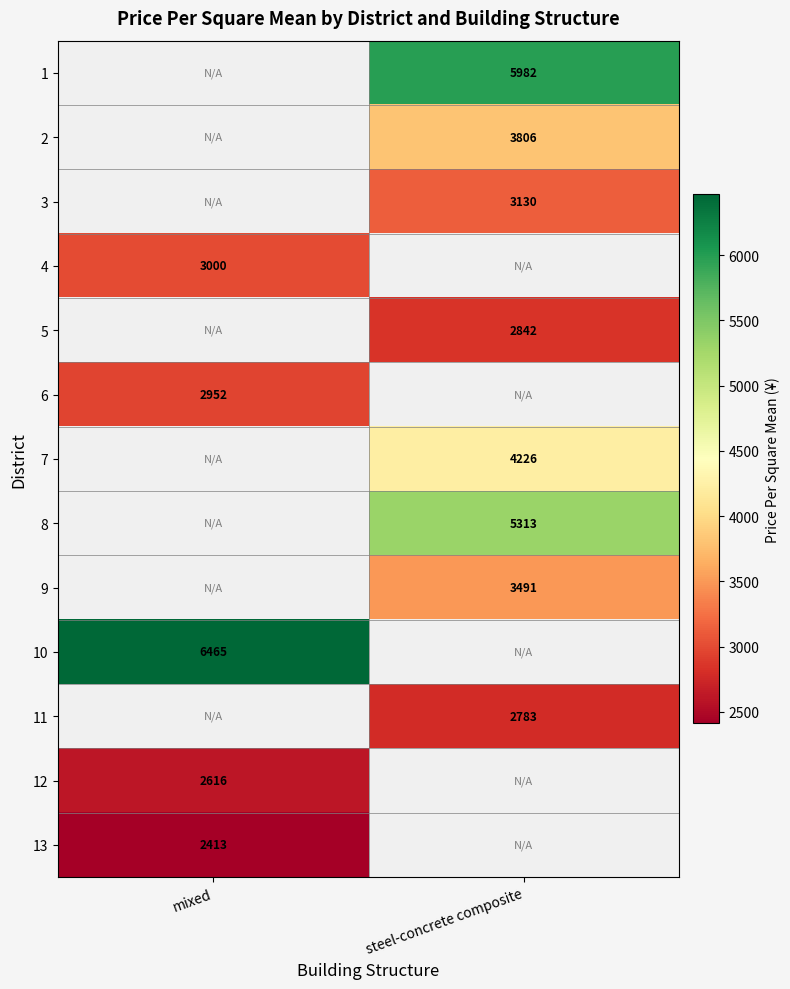

The 8 series shows 1384.0 at steel-concrete composite. True or false?

False